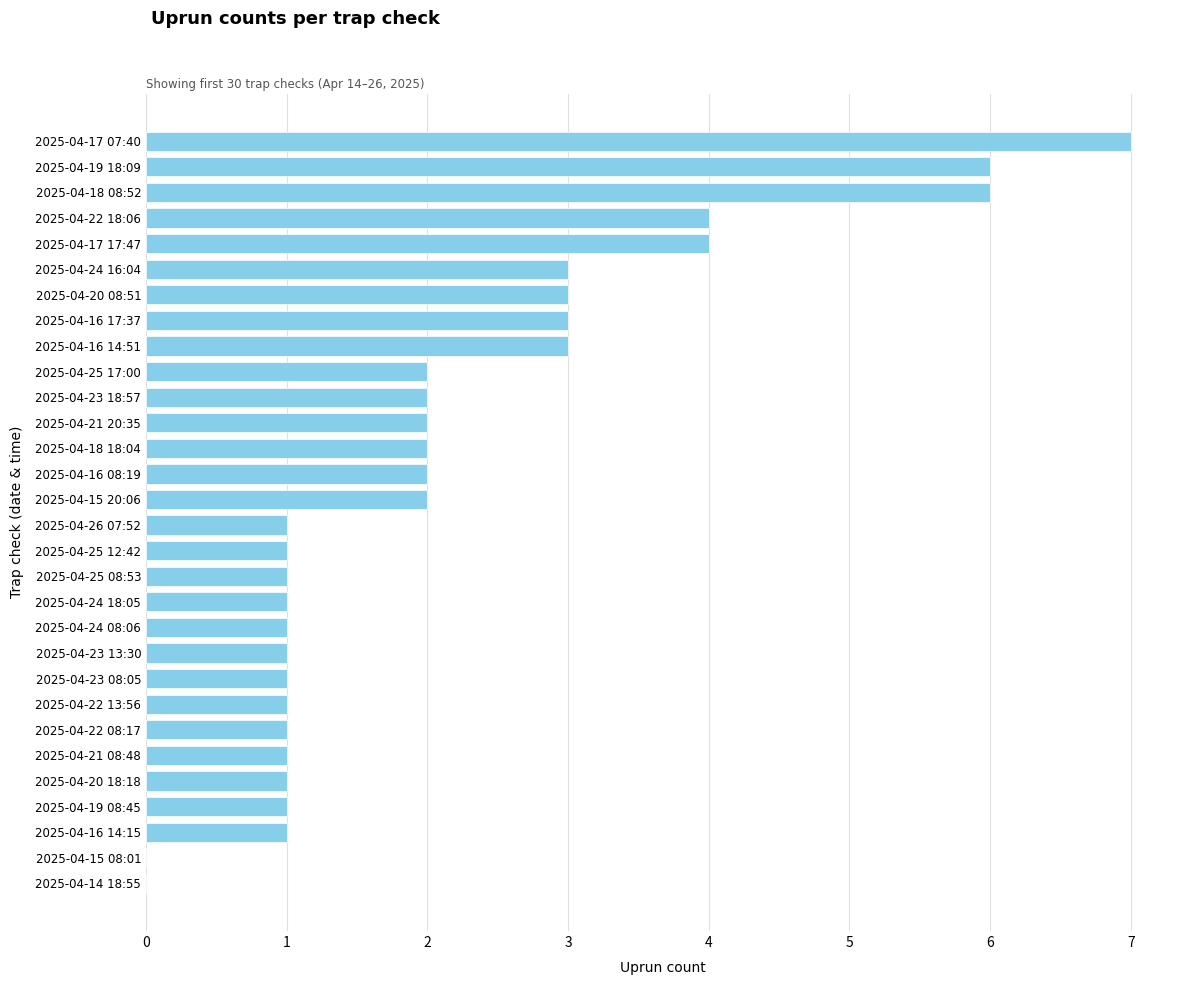

What is the sum of the values at 2025-04-17 17:47 and 2025-04-23 08:05?

5